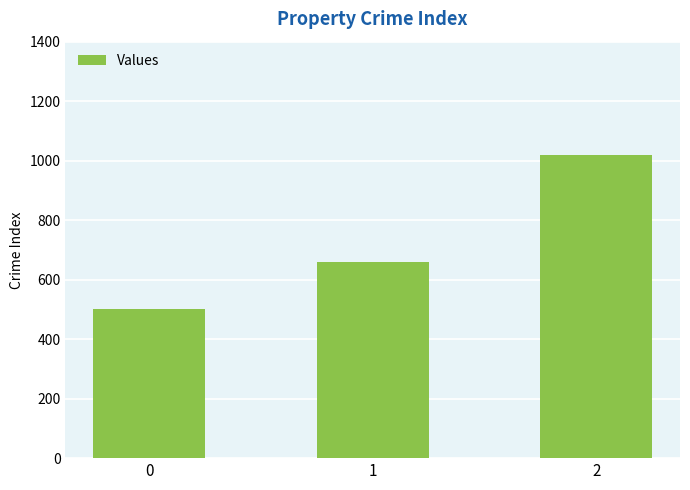

True or false: the data shows 500 at 0.

True